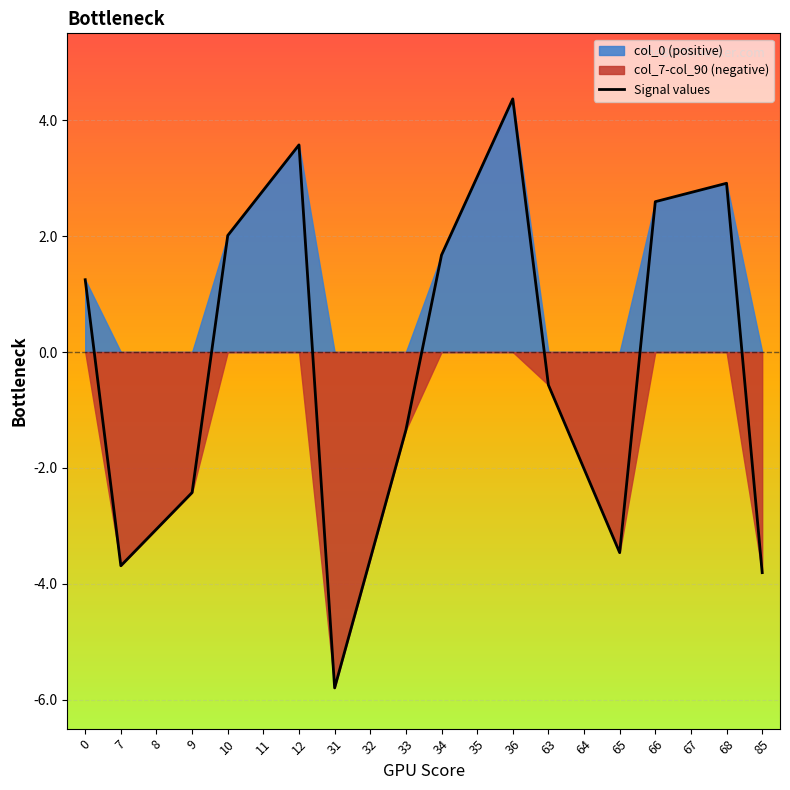

List the labels in order of value, largest first.

36, 12, 35, 68, 11, 67, 66, 10, 34, 0, 63, 33, 64, 9, 8, 65, 32, 7, 85, 31